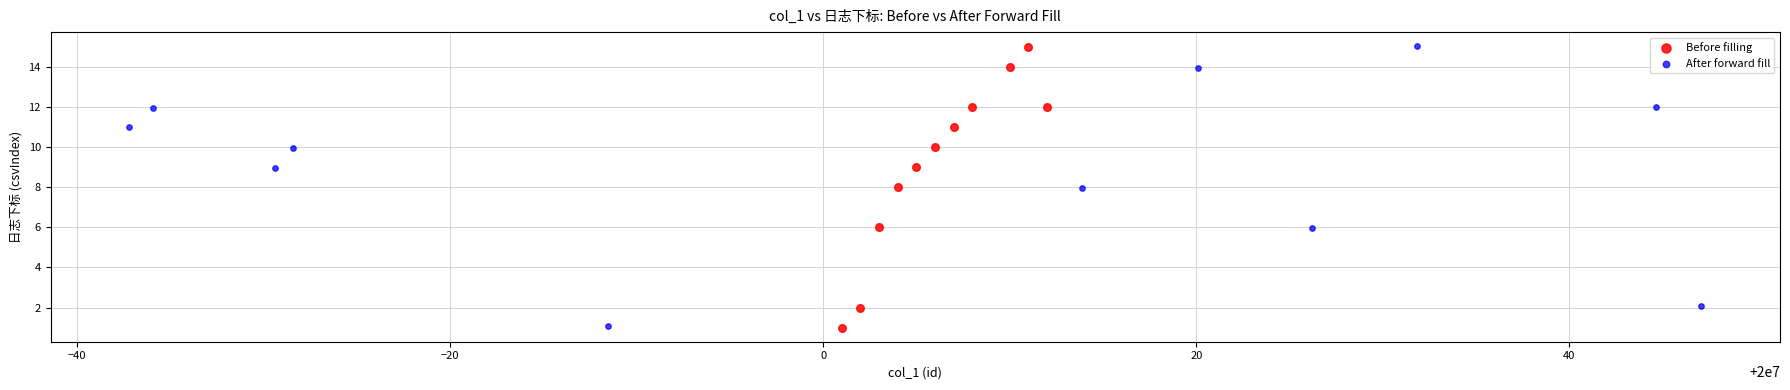

Which series has the widest spread of Y values?

Before filling